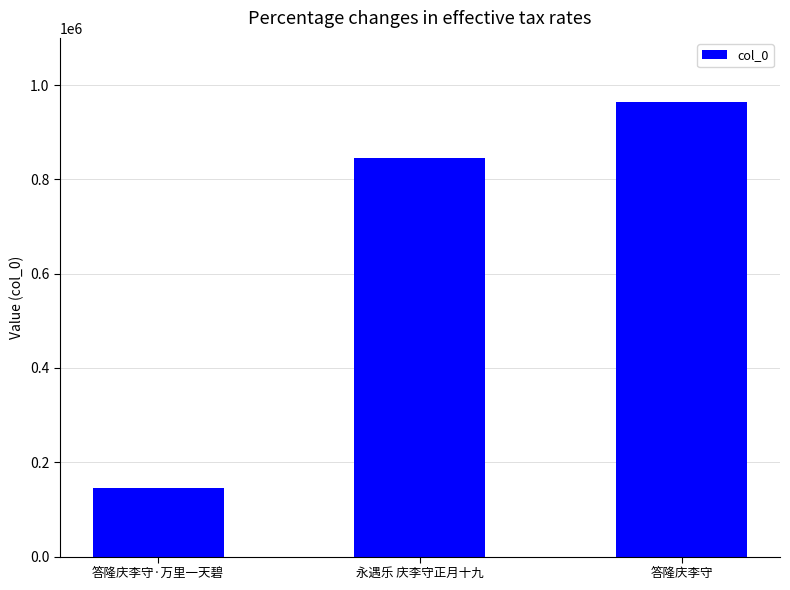

At which label is the value closest to 554131?

永遇乐 庆李守正月十九